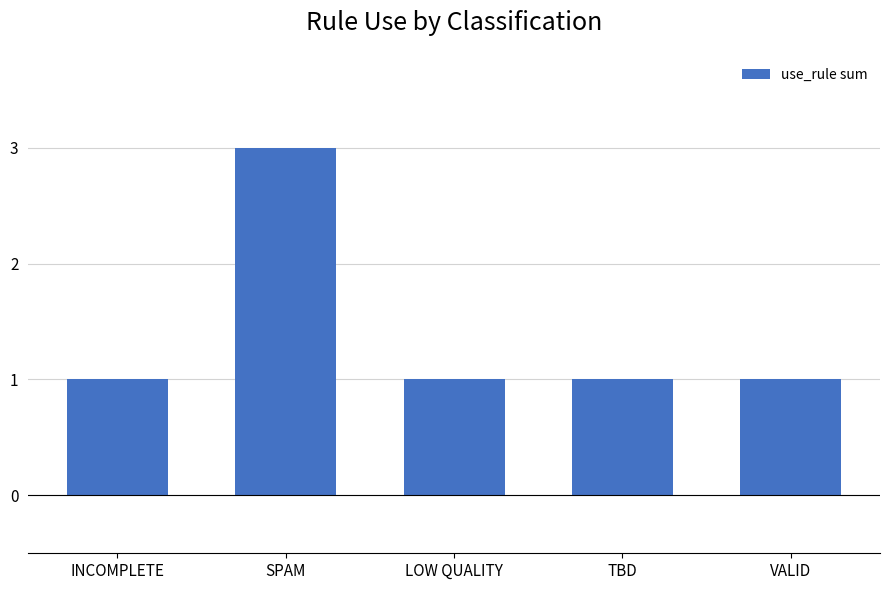

Is it true that the value at TBD is 1?

True